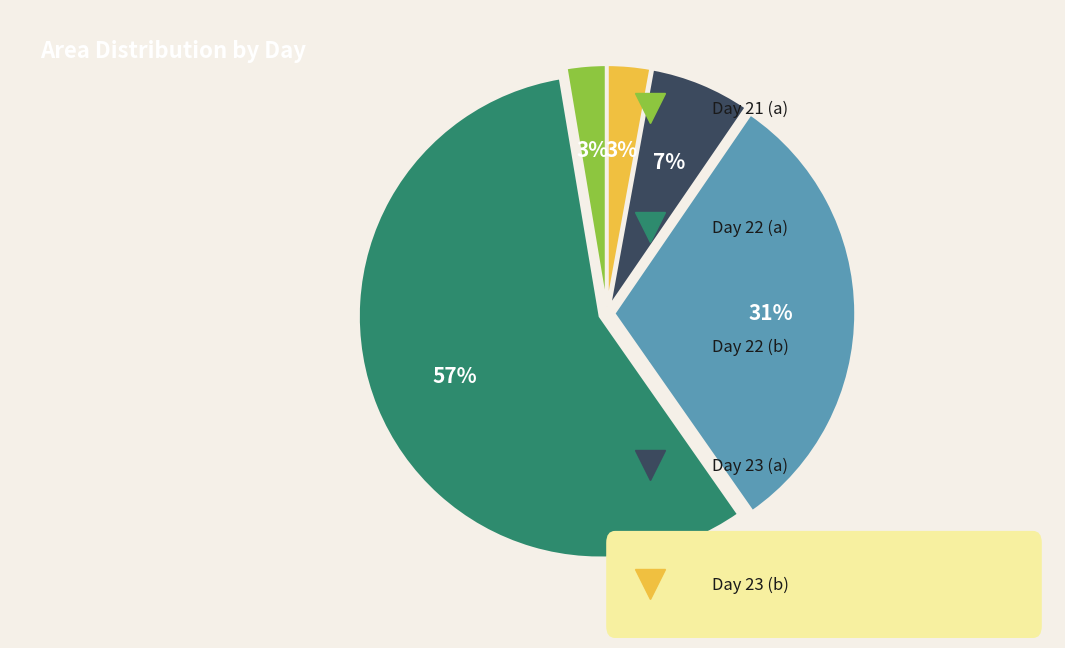

Count the number of slices in the pie.

5